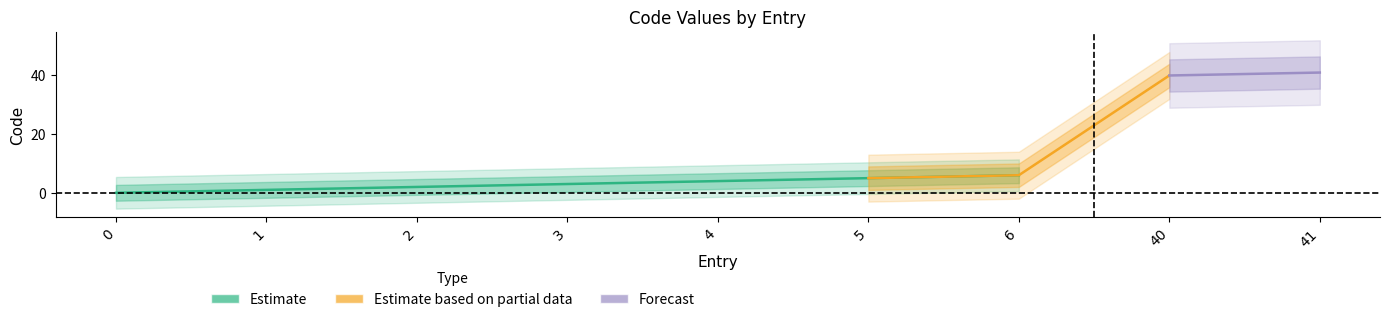

Reading left to right, what are all the values shown in this chart?

0	1	2	3	4	5	6	40	41